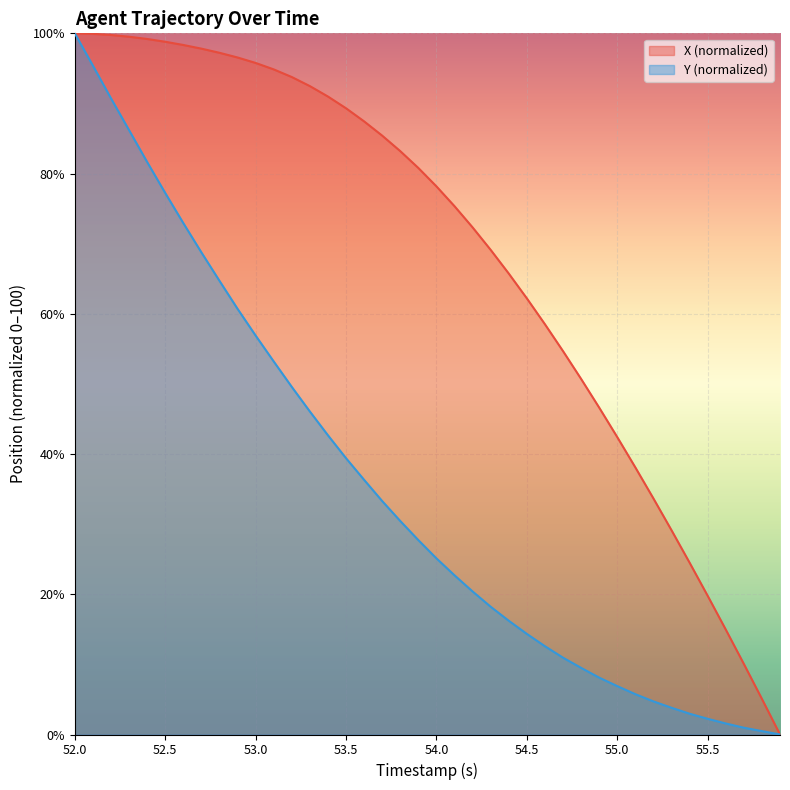

Where does the X series first go above 80?

52.0